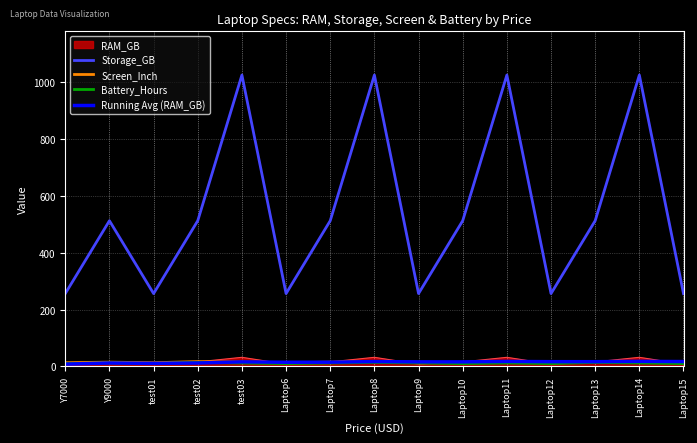

True or false: Running Avg (RAM_GB) and Storage_GB intersect in this chart.

False